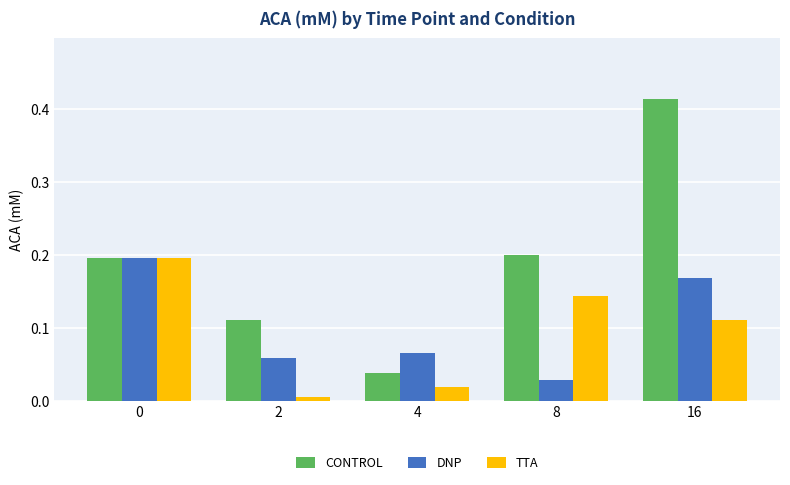

How many bars are there in each group?

3